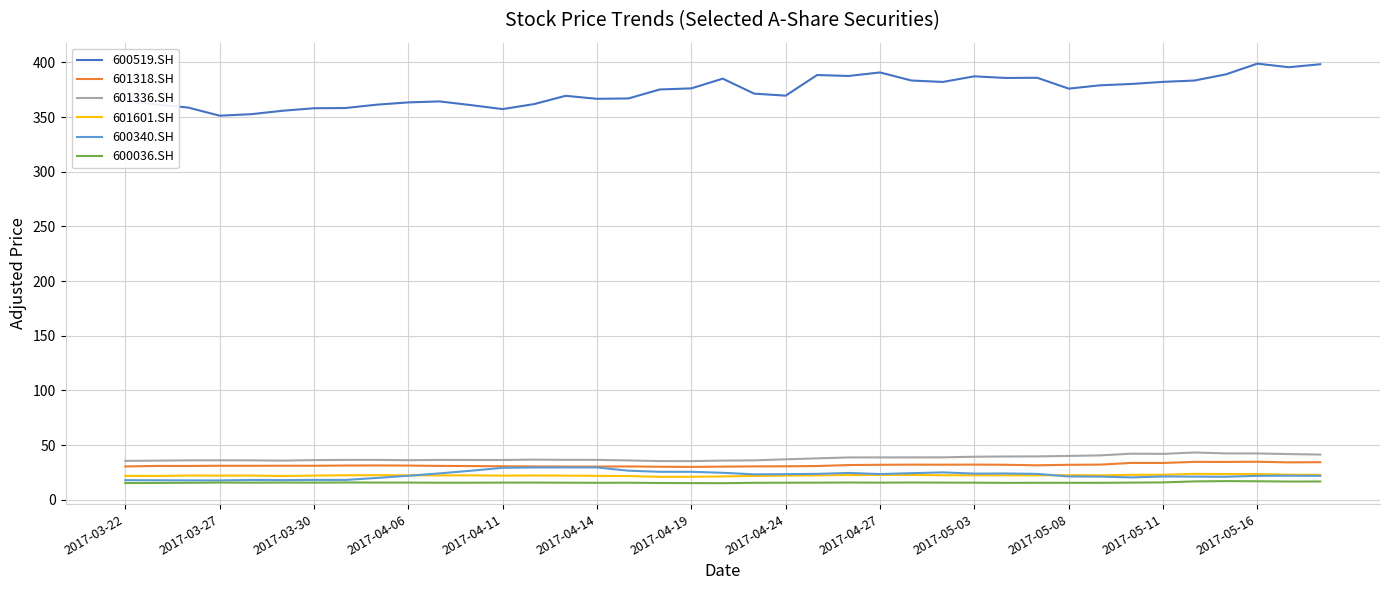

Which series has the widest spread of values?

600519.SH